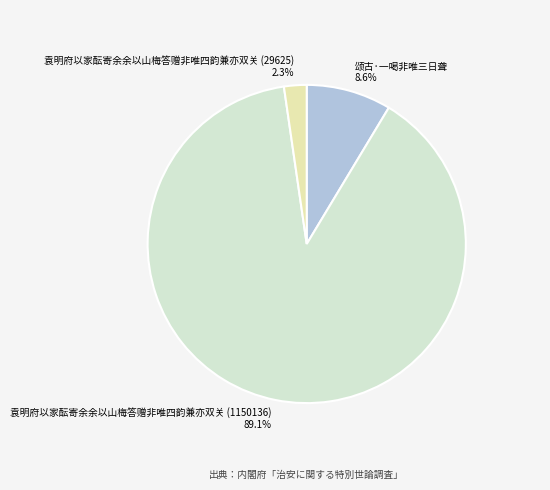

What is the smallest slice in the pie chart?

袁明府以家酝寄余余以山梅答赠非唯四韵兼亦双关 (29625)